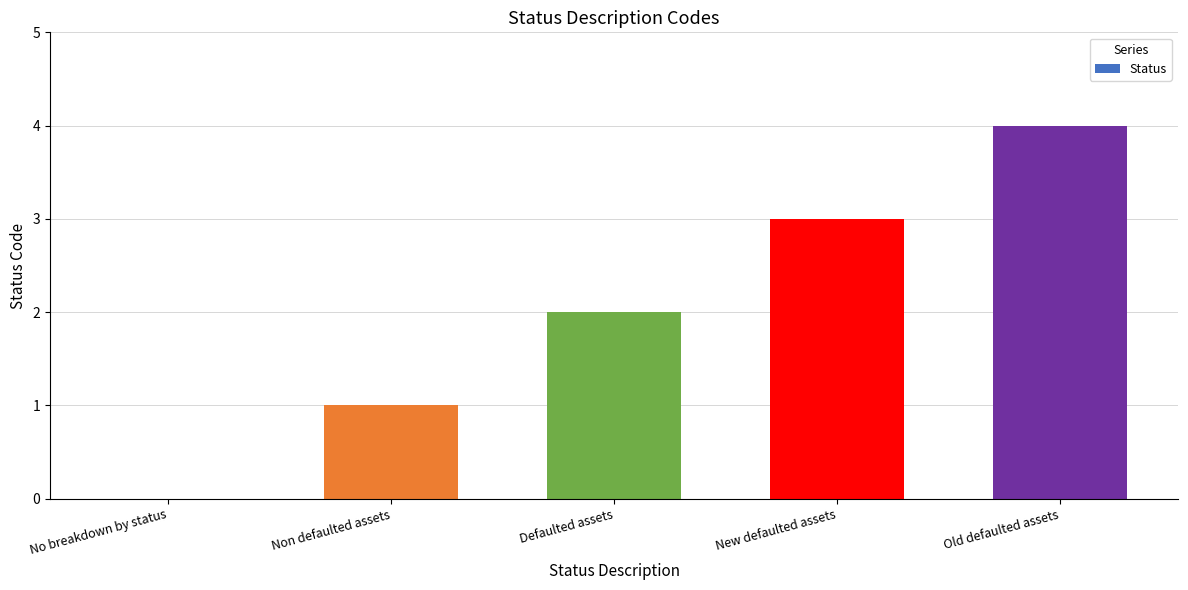

What is the sum of all values?

10